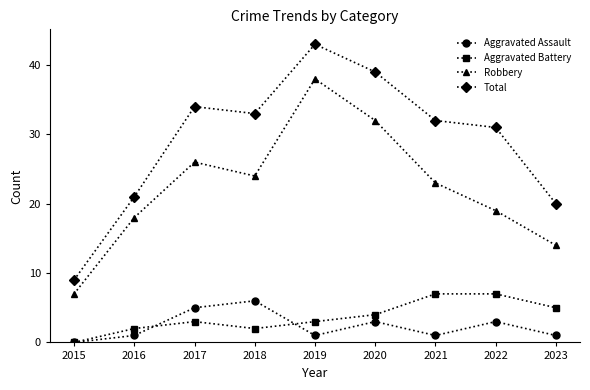

At which category is the sum across all series the highest?

2019